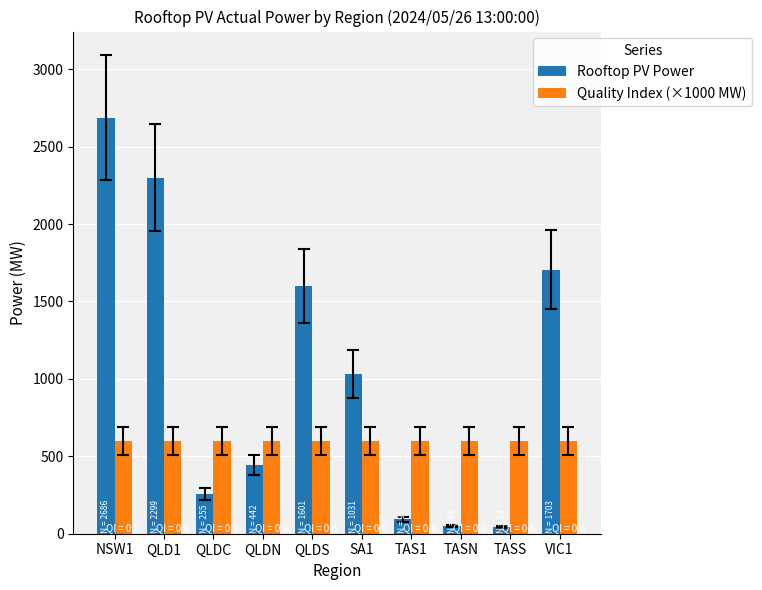

How many bars are there in each group?

2